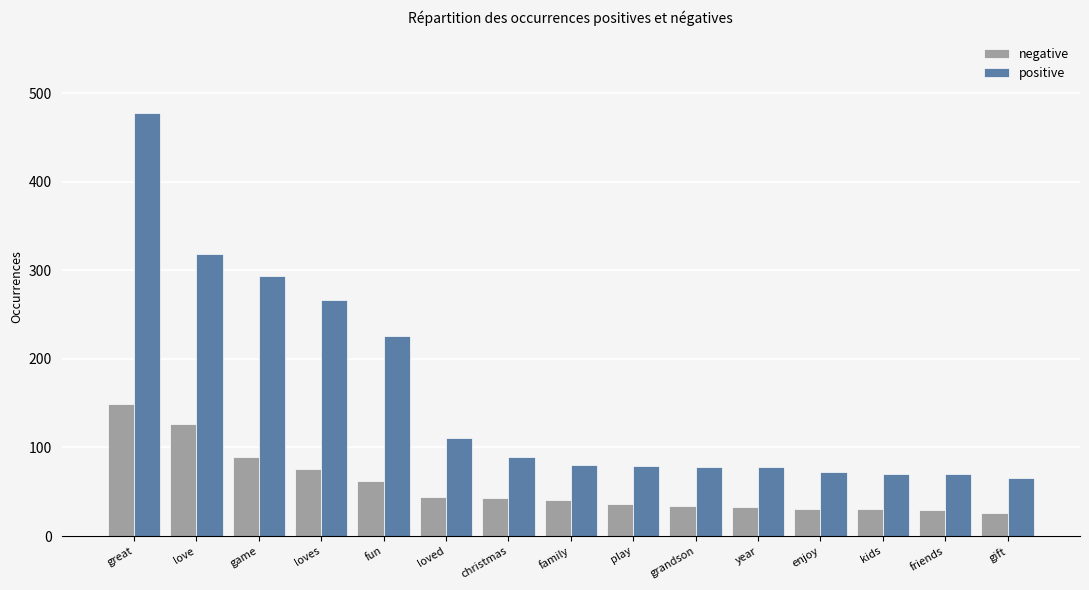

What is the greatest value displayed?

478